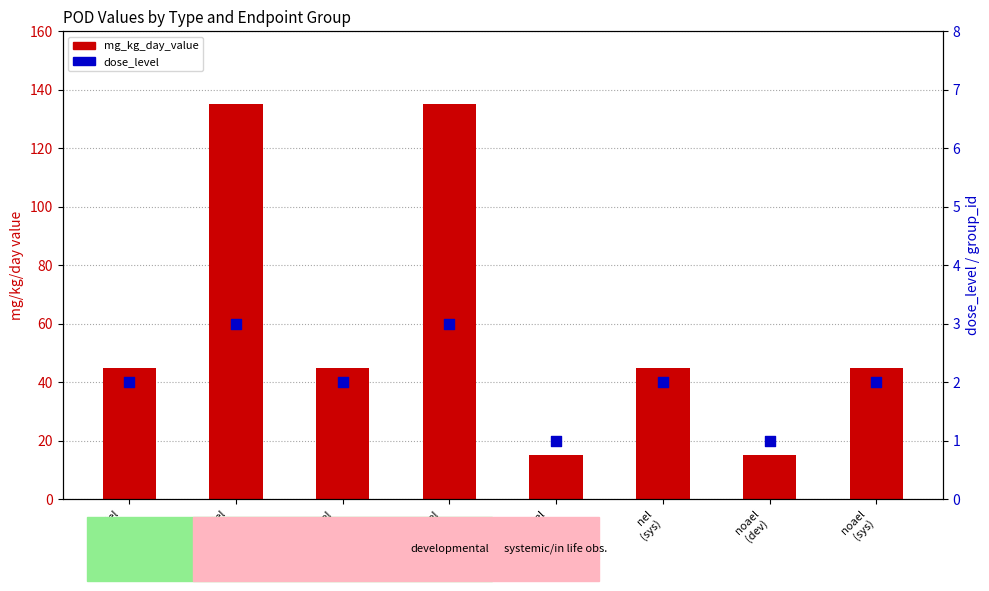

Which series has the widest spread of Y values?

mg_kg_day_value